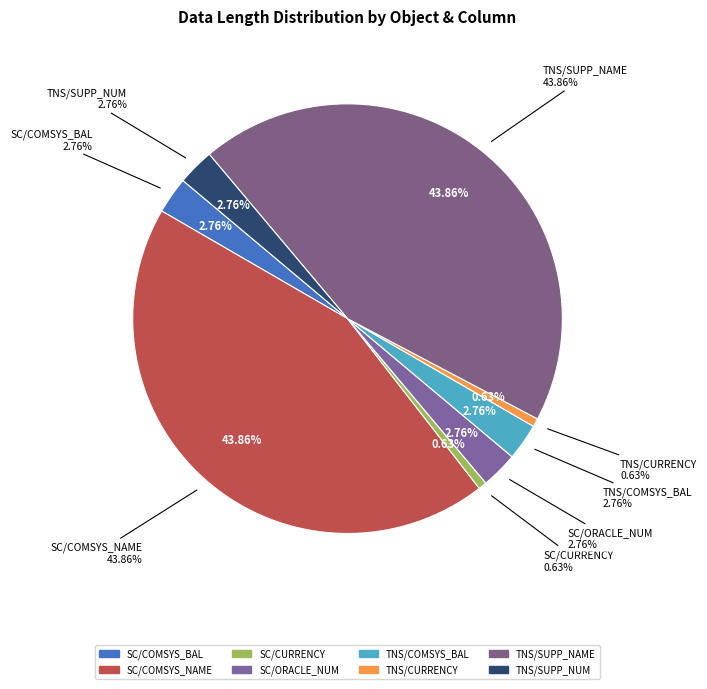

The SUPPLIER_COMPARE/COMSYS_BALANCE slice represents 9% of the pie. True or false?

False